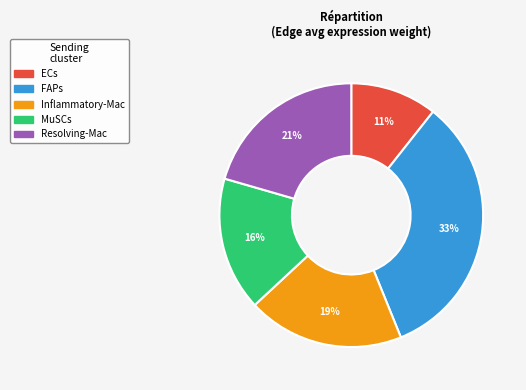

True or false: FAPs accounts for 33% of the total.

True